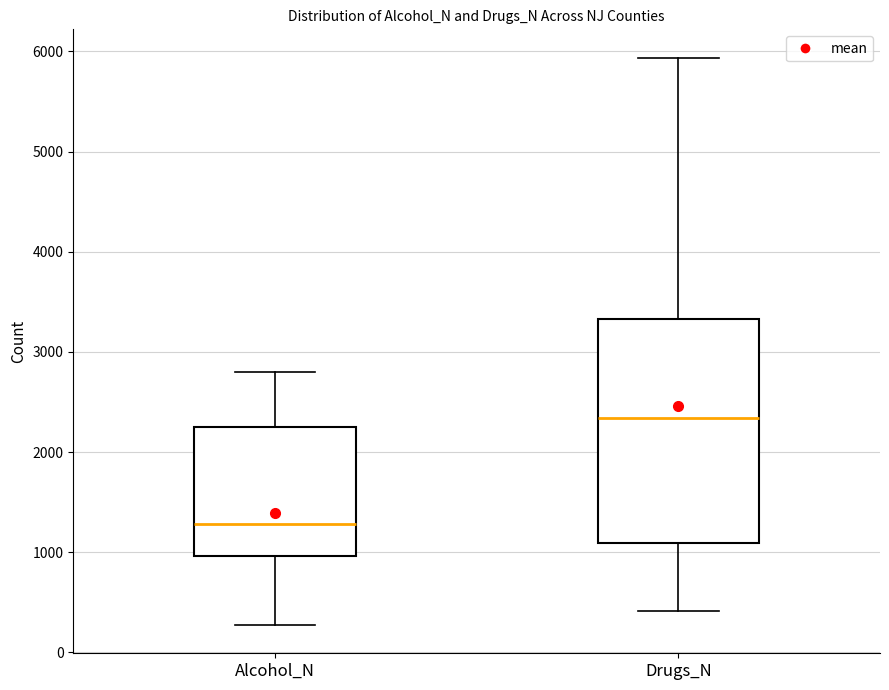

Which box has the lowest median line?

Alcohol_N